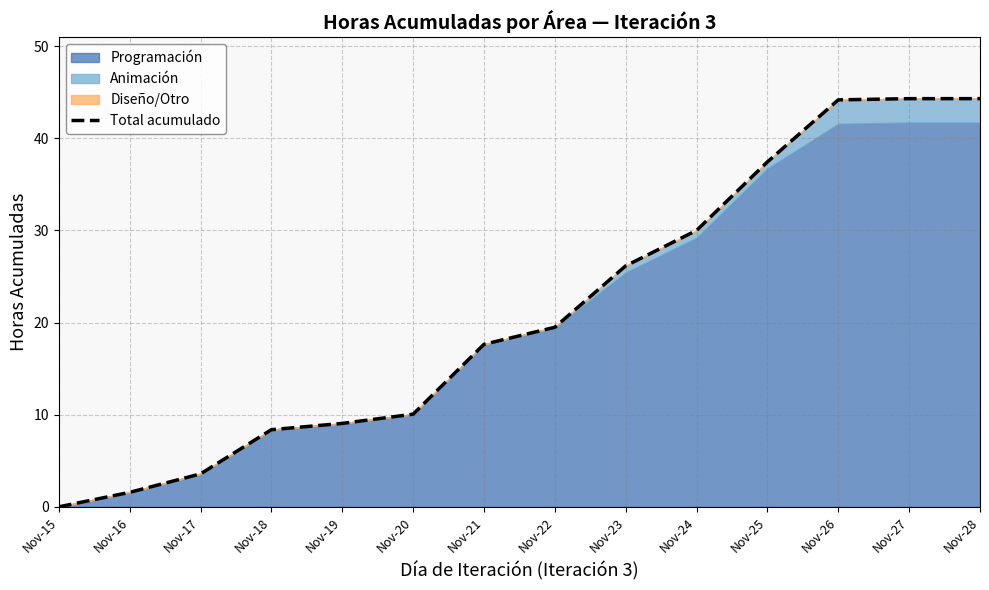

True or false: there are more than 1 points higher than both neighbors.

False